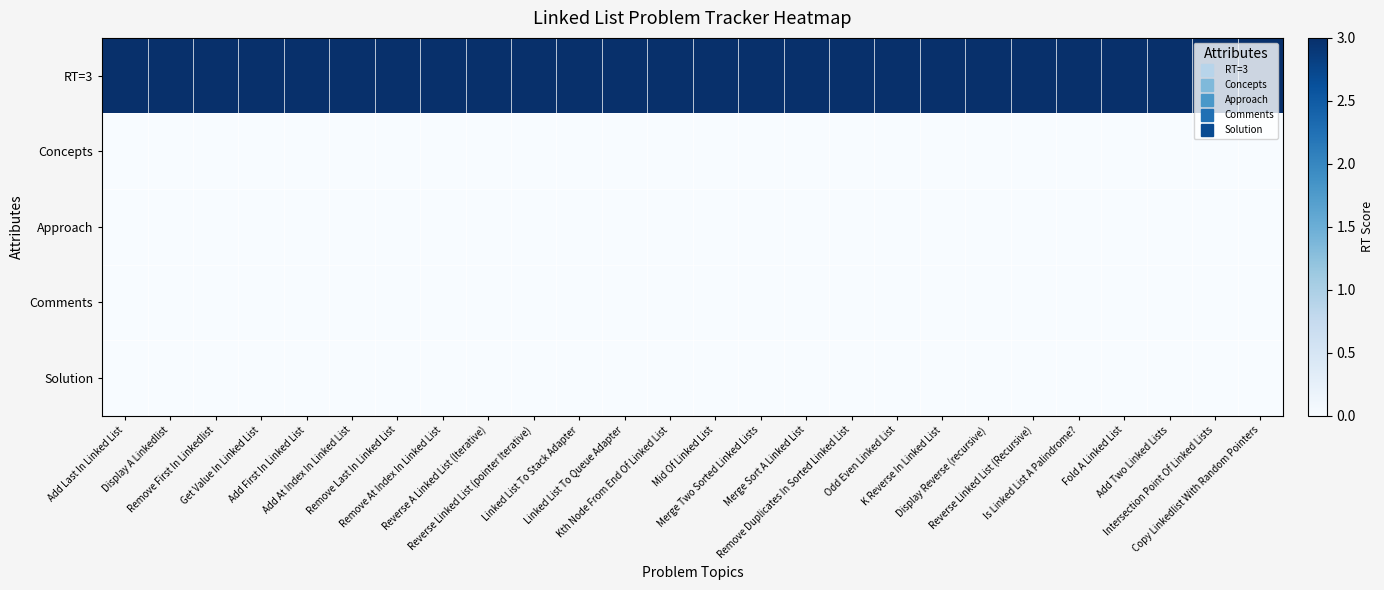

Reading left to right, transcribe all the data shown in this chart.

RT=3: Add Last In Linked List=3	Display A Linkedlist=3	Remove First In Linkedlist=3	Get Value In Linked List=3	Add First In Linked List=3	Add At Index In Linked List=3	Remove Last In Linked List=3	Remove At Index In Linked List=3	Reverse A Linked List (Iterative)=3	Reverse Linked List (pointer Iterative)=3	Linked List To Stack Adapter=3	Linked List To Queue Adapter=3	Kth Node From End Of Linked List=3	Mid Of Linked List=3	Merge Two Sorted Linked Lists=3	Merge Sort A Linked List=3	Remove Duplicates In Sorted Linked List=3	Odd Even Linked List=3	K Reverse In Linked List=3	Display Reverse (recursive)=3	Reverse Linked List (Recursive)=3	Is Linked List A Palindrome?=3	Fold A Linked List=3	Add Two Linked Lists=3	Intersection Point Of Linked Lists=3	Copy Linkedlist With Random Pointers=3
Concepts: Add Last In Linked List=0	Display A Linkedlist=0	Remove First In Linkedlist=0	Get Value In Linked List=0	Add First In Linked List=0	Add At Index In Linked List=0	Remove Last In Linked List=0	Remove At Index In Linked List=0	Reverse A Linked List (Iterative)=0	Reverse Linked List (pointer Iterative)=0	Linked List To Stack Adapter=0	Linked List To Queue Adapter=0	Kth Node From End Of Linked List=0	Mid Of Linked List=0	Merge Two Sorted Linked Lists=0	Merge Sort A Linked List=0	Remove Duplicates In Sorted Linked List=0	Odd Even Linked List=0	K Reverse In Linked List=0	Display Reverse (recursive)=0	Reverse Linked List (Recursive)=0	Is Linked List A Palindrome?=0	Fold A Linked List=0	Add Two Linked Lists=0	Intersection Point Of Linked Lists=0	Copy Linkedlist With Random Pointers=0
Approach: Add Last In Linked List=0	Display A Linkedlist=0	Remove First In Linkedlist=0	Get Value In Linked List=0	Add First In Linked List=0	Add At Index In Linked List=0	Remove Last In Linked List=0	Remove At Index In Linked List=0	Reverse A Linked List (Iterative)=0	Reverse Linked List (pointer Iterative)=0	Linked List To Stack Adapter=0	Linked List To Queue Adapter=0	Kth Node From End Of Linked List=0	Mid Of Linked List=0	Merge Two Sorted Linked Lists=0	Merge Sort A Linked List=0	Remove Duplicates In Sorted Linked List=0	Odd Even Linked List=0	K Reverse In Linked List=0	Display Reverse (recursive)=0	Reverse Linked List (Recursive)=0	Is Linked List A Palindrome?=0	Fold A Linked List=0	Add Two Linked Lists=0	Intersection Point Of Linked Lists=0	Copy Linkedlist With Random Pointers=0
Comments: Add Last In Linked List=0	Display A Linkedlist=0	Remove First In Linkedlist=0	Get Value In Linked List=0	Add First In Linked List=0	Add At Index In Linked List=0	Remove Last In Linked List=0	Remove At Index In Linked List=0	Reverse A Linked List (Iterative)=0	Reverse Linked List (pointer Iterative)=0	Linked List To Stack Adapter=0	Linked List To Queue Adapter=0	Kth Node From End Of Linked List=0	Mid Of Linked List=0	Merge Two Sorted Linked Lists=0	Merge Sort A Linked List=0	Remove Duplicates In Sorted Linked List=0	Odd Even Linked List=0	K Reverse In Linked List=0	Display Reverse (recursive)=0	Reverse Linked List (Recursive)=0	Is Linked List A Palindrome?=0	Fold A Linked List=0	Add Two Linked Lists=0	Intersection Point Of Linked Lists=0	Copy Linkedlist With Random Pointers=0
Solution: Add Last In Linked List=0	Display A Linkedlist=0	Remove First In Linkedlist=0	Get Value In Linked List=0	Add First In Linked List=0	Add At Index In Linked List=0	Remove Last In Linked List=0	Remove At Index In Linked List=0	Reverse A Linked List (Iterative)=0	Reverse Linked List (pointer Iterative)=0	Linked List To Stack Adapter=0	Linked List To Queue Adapter=0	Kth Node From End Of Linked List=0	Mid Of Linked List=0	Merge Two Sorted Linked Lists=0	Merge Sort A Linked List=0	Remove Duplicates In Sorted Linked List=0	Odd Even Linked List=0	K Reverse In Linked List=0	Display Reverse (recursive)=0	Reverse Linked List (Recursive)=0	Is Linked List A Palindrome?=0	Fold A Linked List=0	Add Two Linked Lists=0	Intersection Point Of Linked Lists=0	Copy Linkedlist With Random Pointers=0